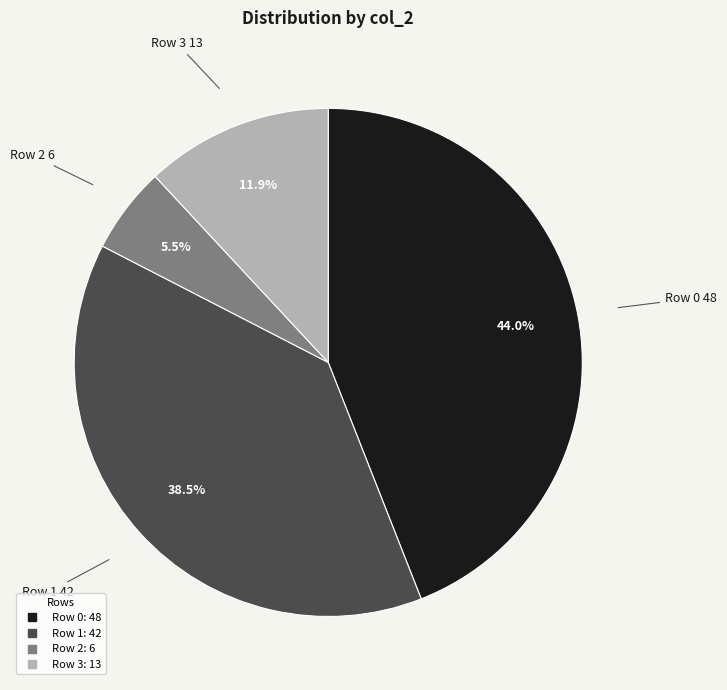

Rank the categories by value from highest to lowest.

Row 0, Row 1, Row 3, Row 2